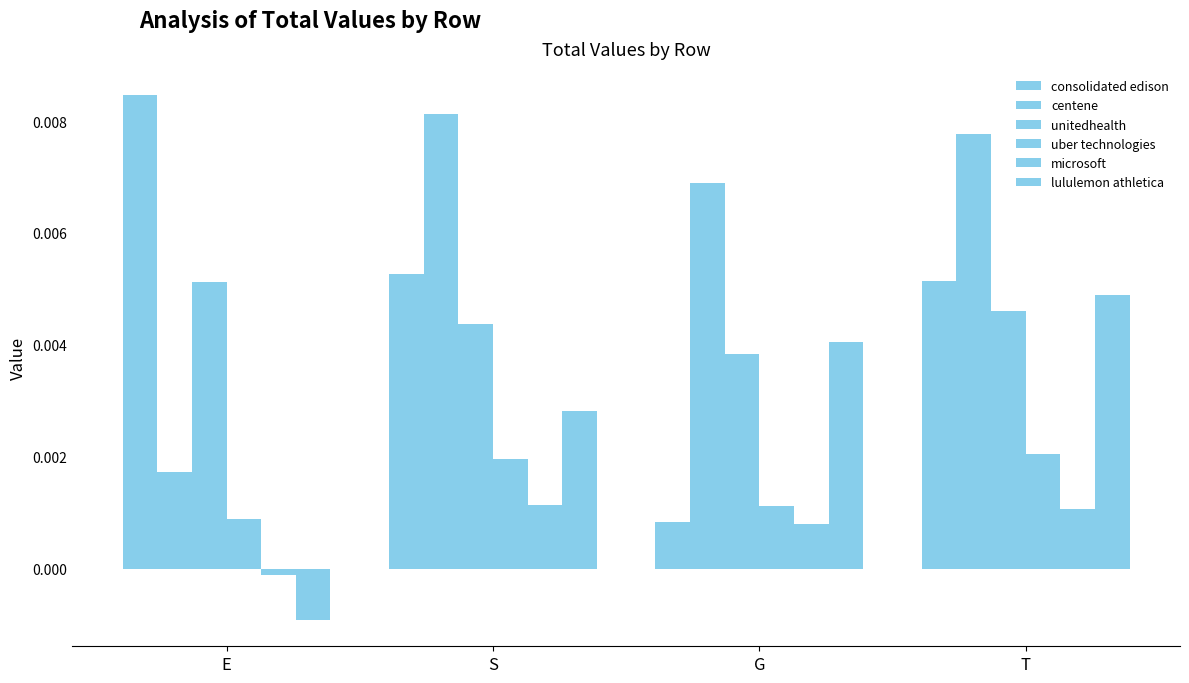

Where is uber technologies nearest to the value 0?

E